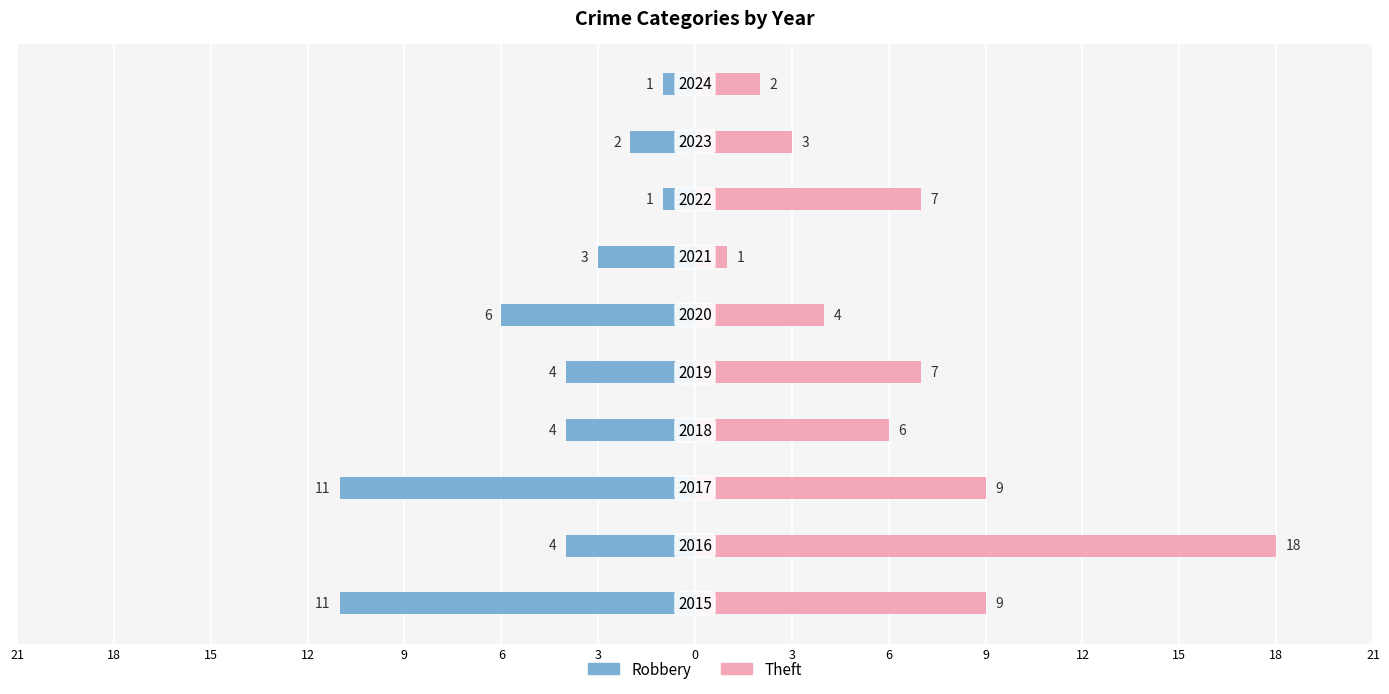

How many values in the Robbery series are below -4?

3